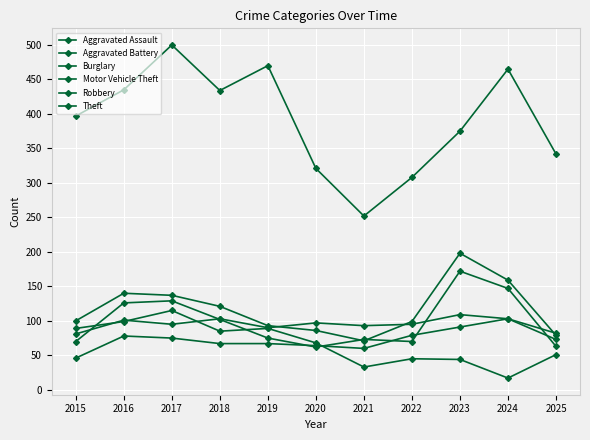

Reading right to left, transcribe all the data shown in this chart.

Aggravated Assault: 2025=82	2024=103	2023=91	2022=79	2021=60	2020=64	2019=67	2018=67	2017=75	2016=78	2015=46
Aggravated Battery: 2025=73	2024=103	2023=109	2022=95	2021=93	2020=97	2019=90	2018=103	2017=95	2016=101	2015=81
Burglary: 2025=51	2024=17	2023=44	2022=45	2021=33	2020=68	2019=89	2018=85	2017=115	2016=99	2015=89
Motor Vehicle Theft: 2025=79	2024=159	2023=198	2022=99	2021=71	2020=86	2019=93	2018=121	2017=137	2016=140	2015=100
Robbery: 2025=63	2024=147	2023=172	2022=70	2021=73	2020=62	2019=75	2018=102	2017=129	2016=126	2015=70
Theft: 2025=342	2024=465	2023=375	2022=308	2021=252	2020=321	2019=470	2018=434	2017=500	2016=435	2015=397